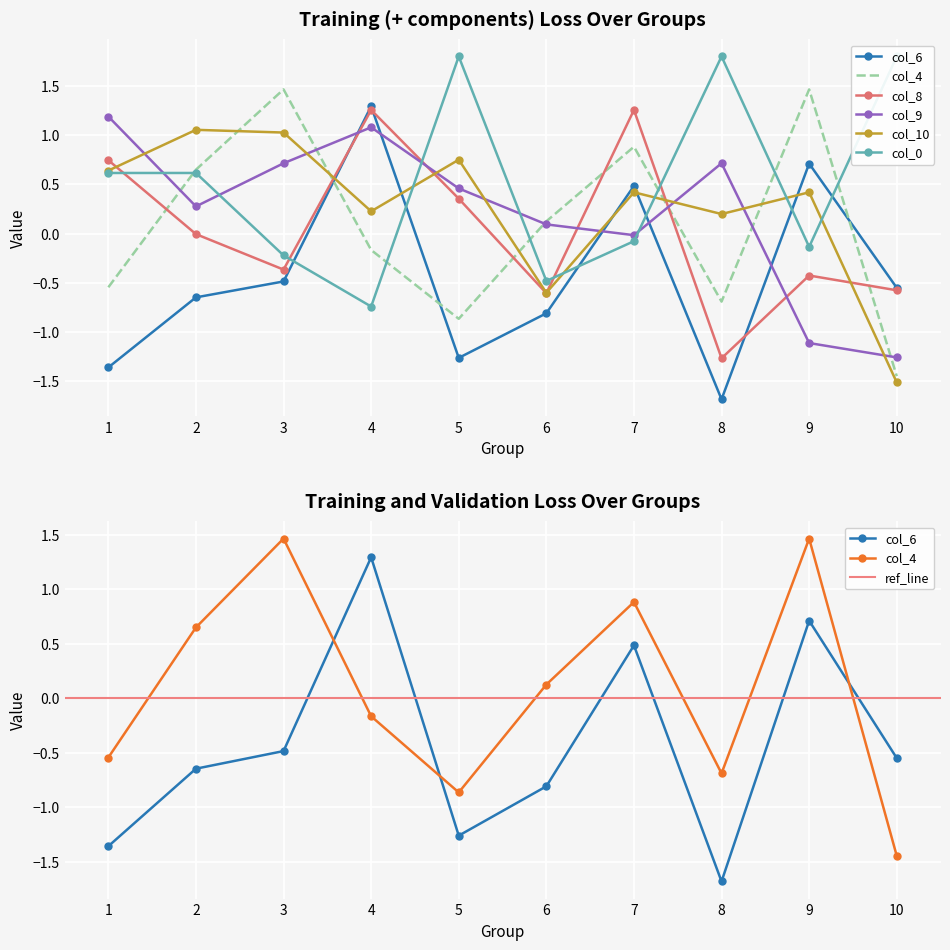

What is the total value across all series at 7?

3.0